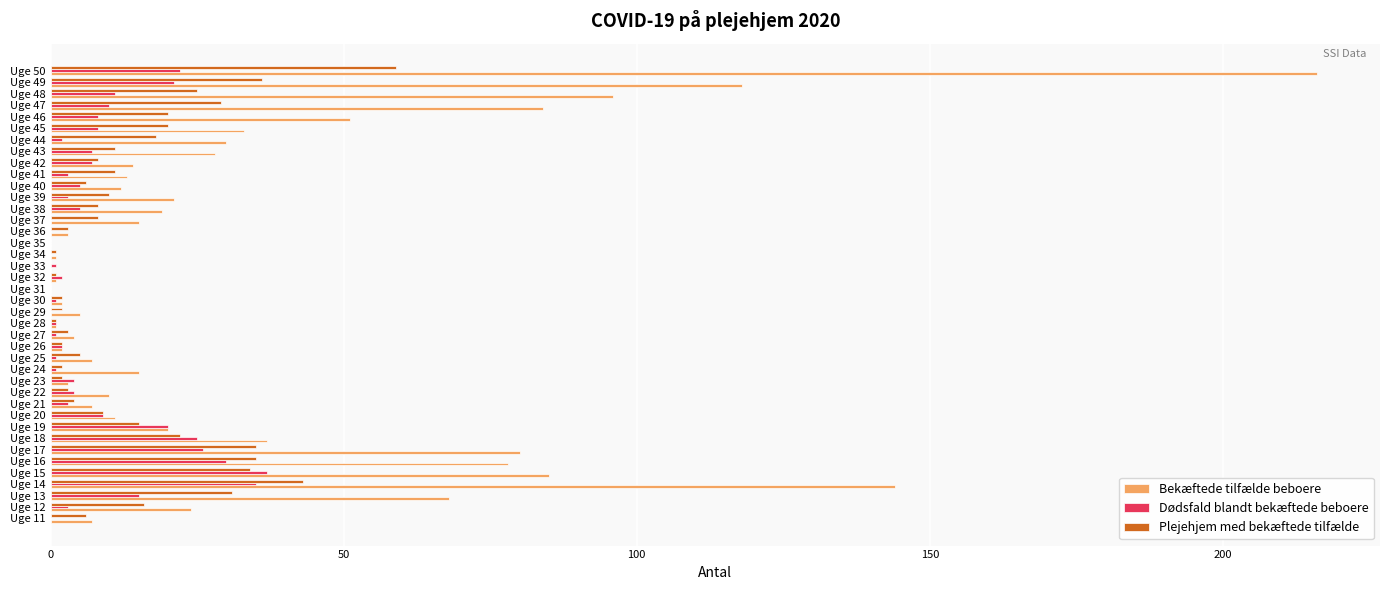

Which series has the largest total across all categories?

Bekæftede tilfælde beboere